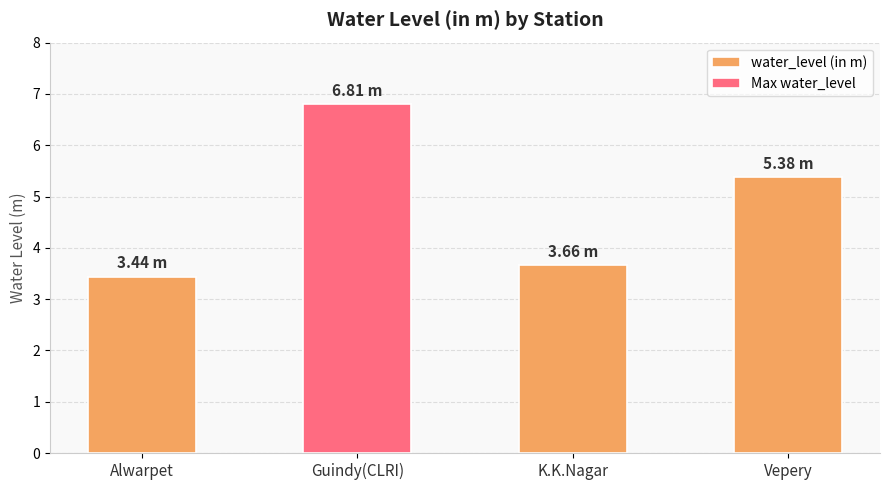

Reading left to right, extract all data points from this chart.

3.4	6.8	3.7	5.4